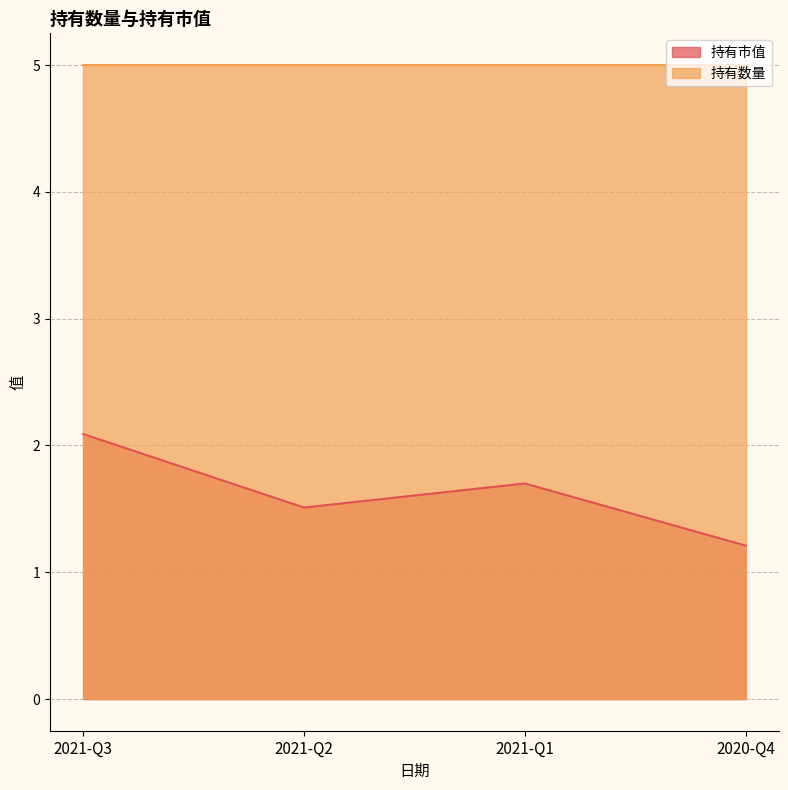

What is the sum of the values at 2020-Q4 and 2021-Q1?

2.9